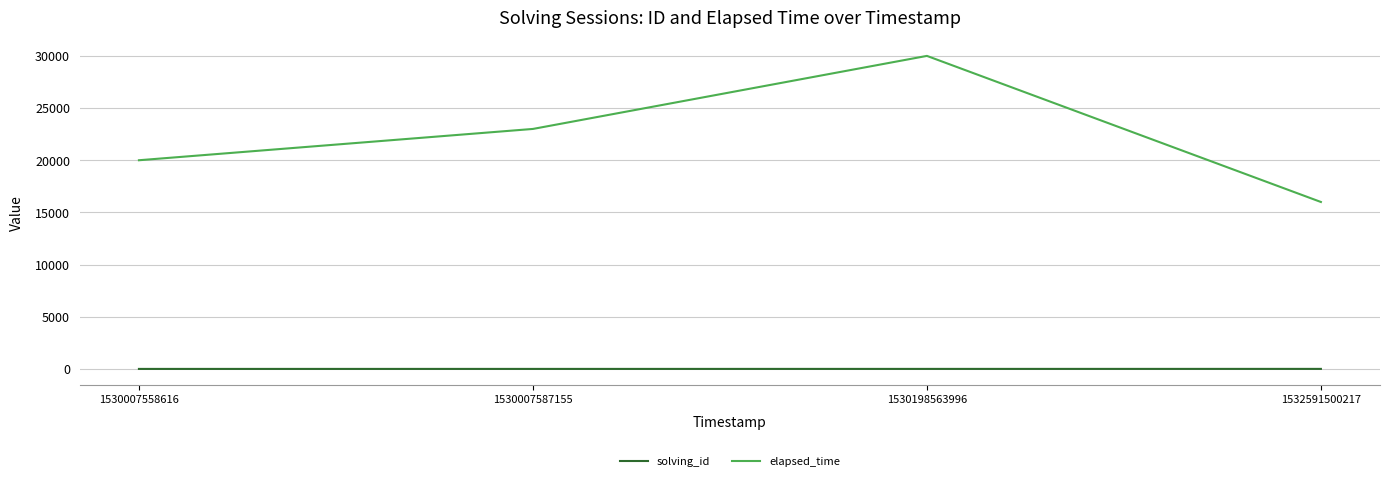

What is the maximum value shown in the chart?

30000